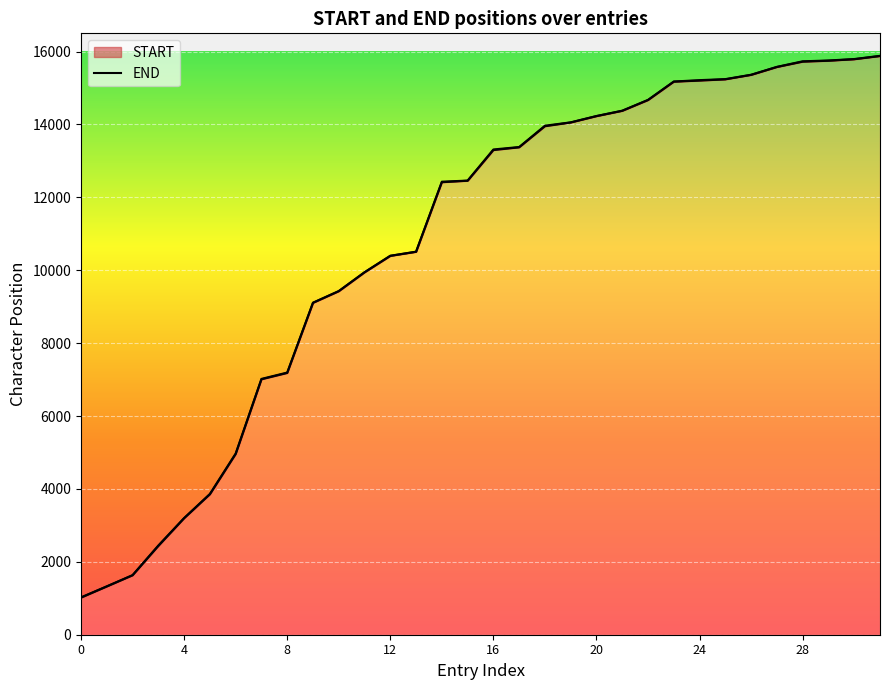

Which series changed the most between 0 and 10?

START